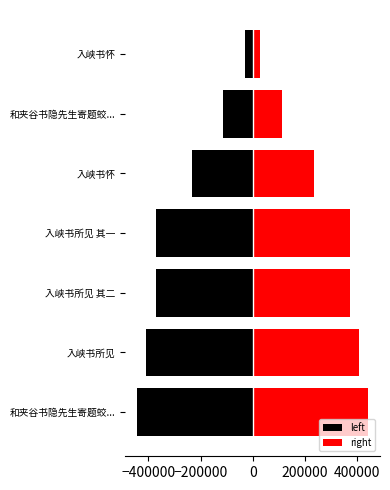

What is the value of the right bar at the 4th from the left?

372239.0